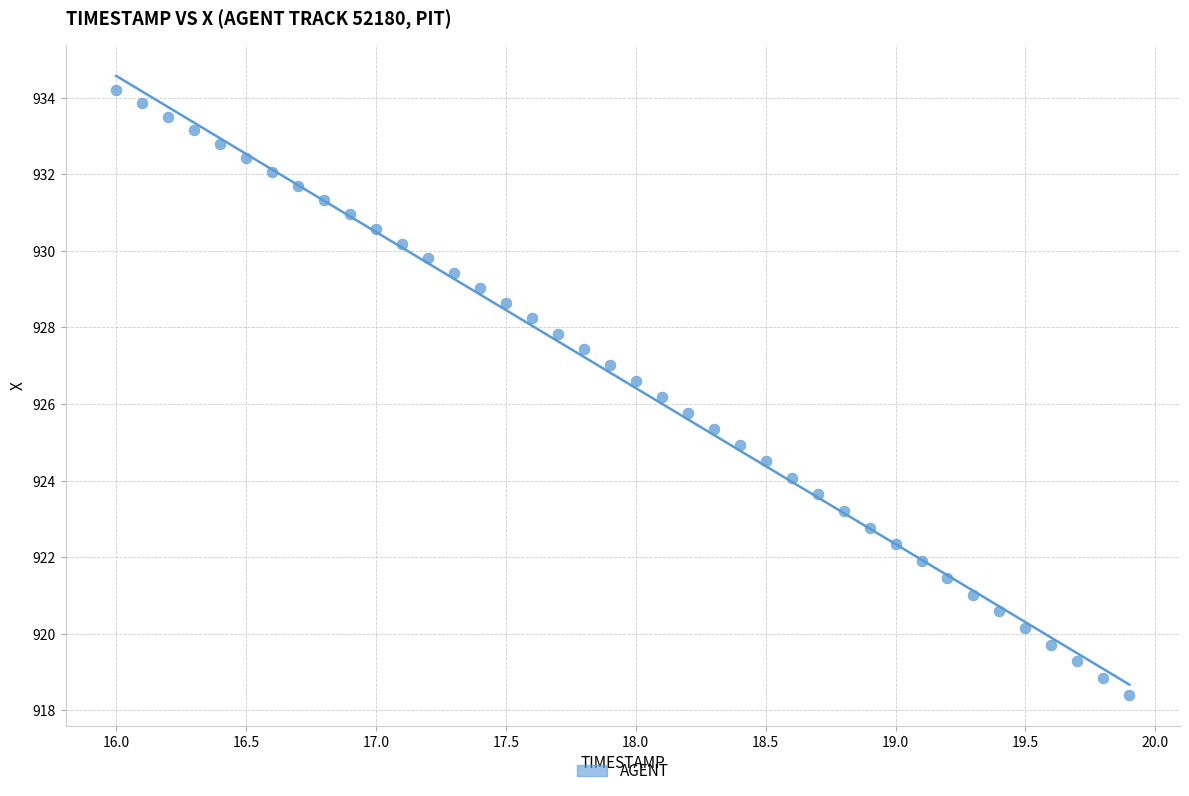

What is the range of Y values (max minus min)?

15.8